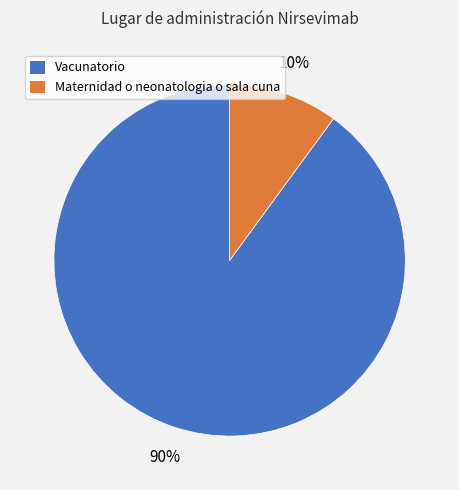

Does Maternidad o neonatologia o sala cuna account for over 50% of the chart?

No